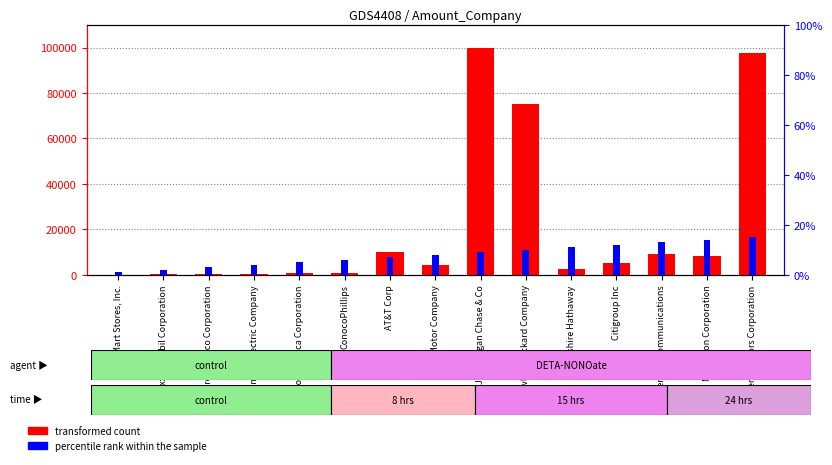

Reading left to right, list all the values displayed in this chart.

transformed count: 100	200	300	500	750	900	10000	4500	100000	75000	2500	5400	9000	8350	97650
percentile rank within the sample: 1	2	3	4	5	6	7	8	9	10	11	12	13	14	15